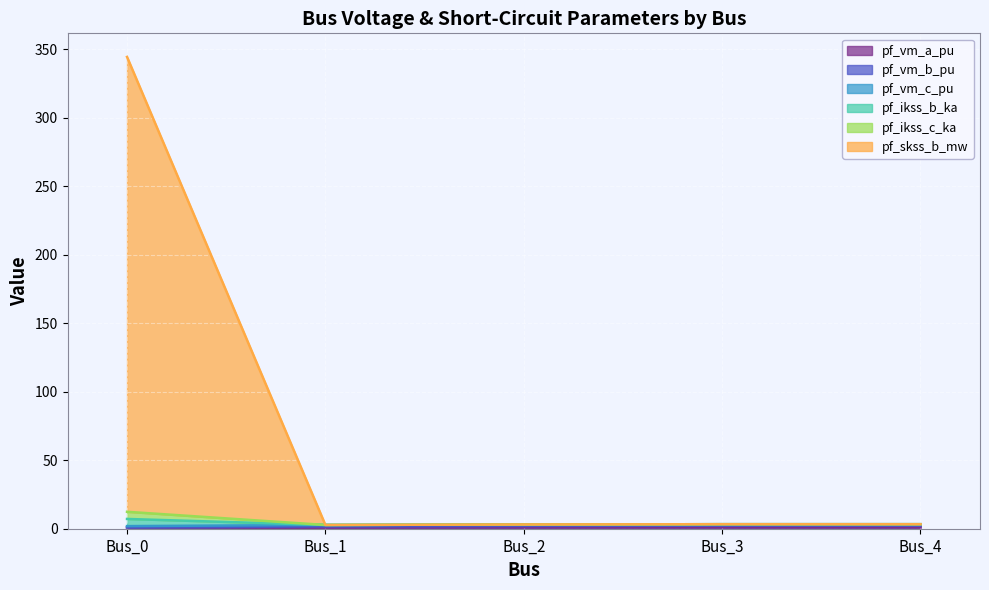

Does the chart display data point markers on the line(s)?

No